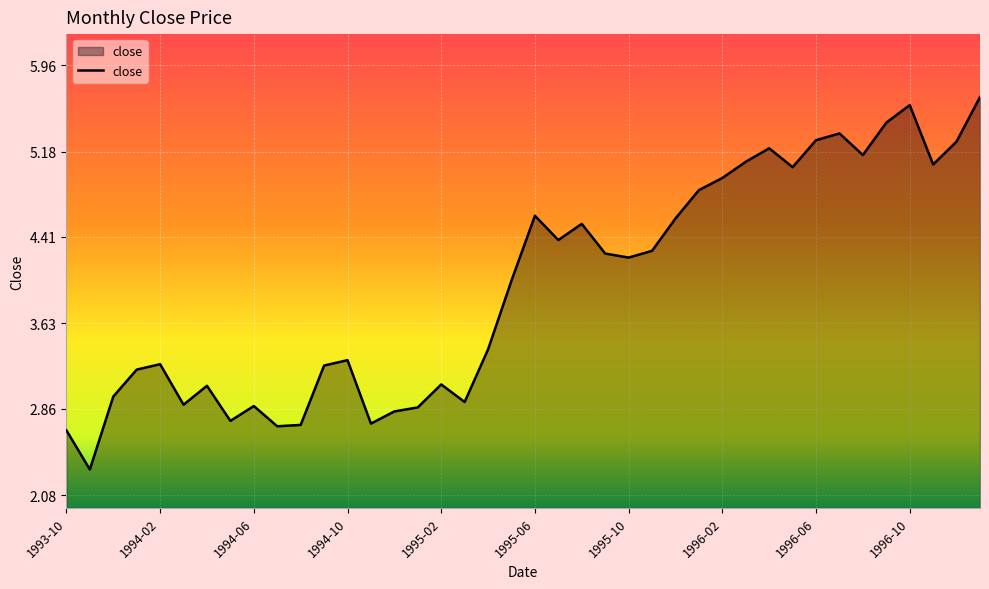

What is the difference between the maximum and minimum values?

3.4